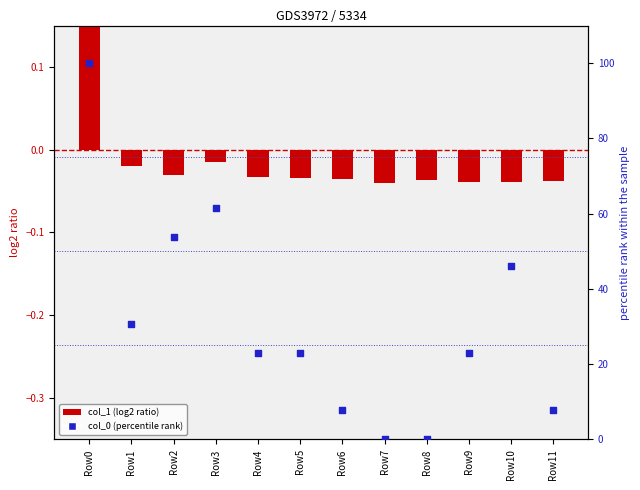

What is the total value across all series at Row5?

23.0